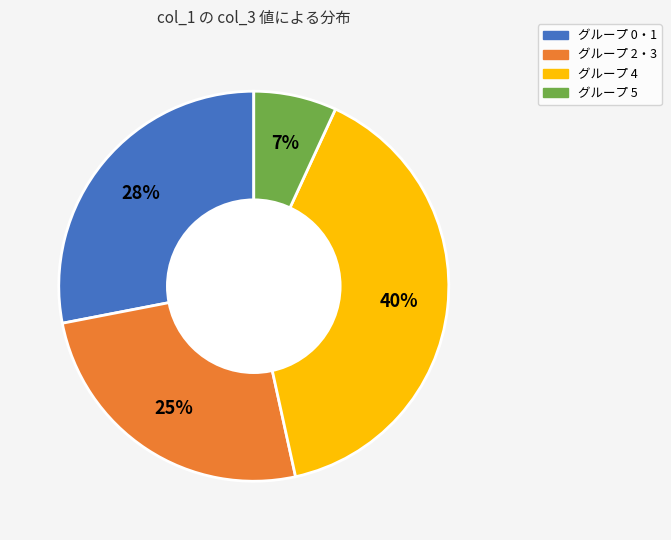

To the nearest percent, what is the difference between the largest and smallest slice percentages?

33%